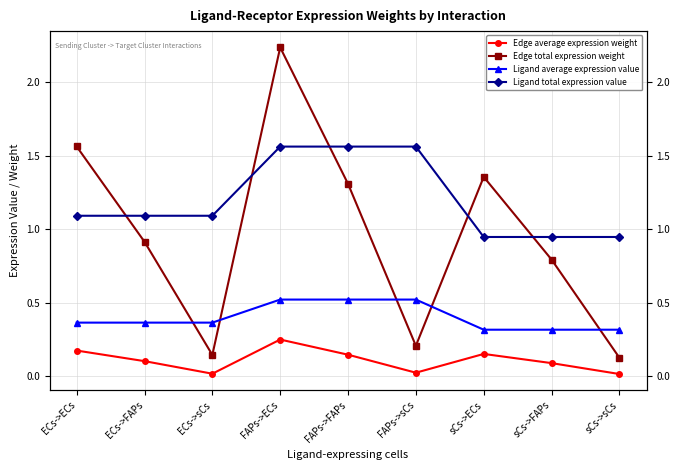

What is the difference between the highest and lowest values at ECs->sCs?

1.1